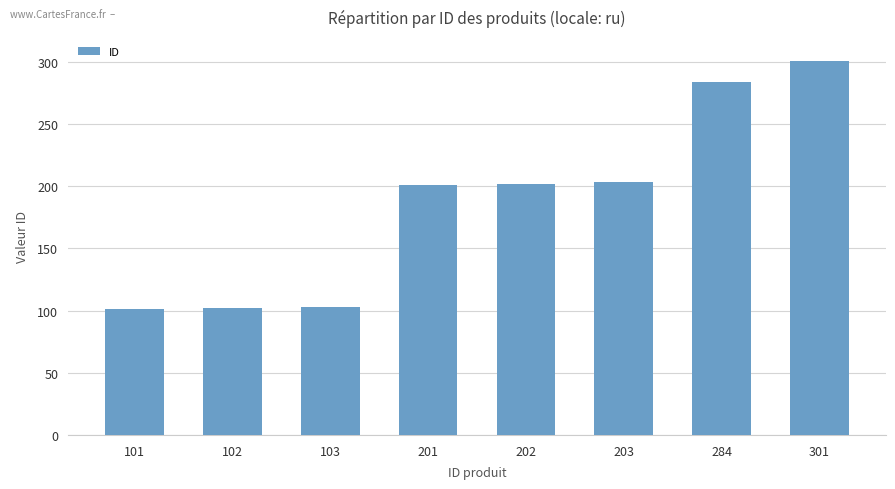

Approximately how many times larger is the value at 301 compared to 202?

1.5